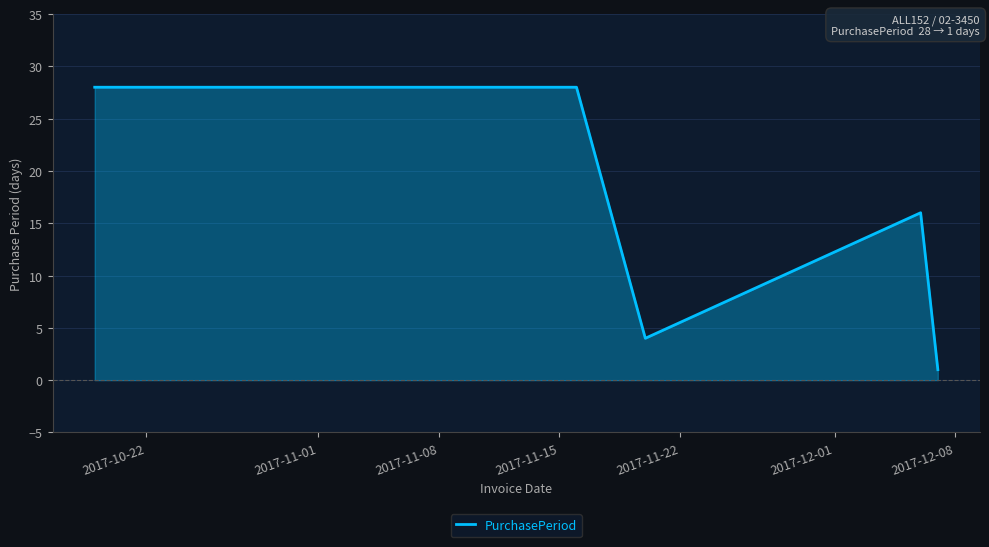

What is the greatest value displayed?

28